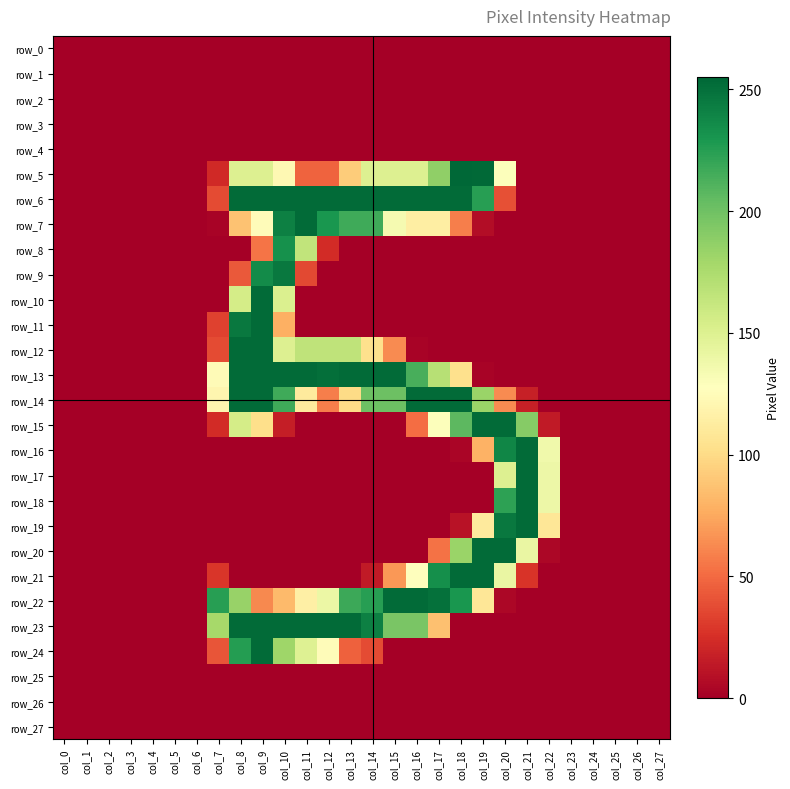

Reading left to right, what are all the values shown in this chart?

row_0: col_0=0	col_1=0	col_2=0	col_3=0	col_4=0	col_5=0	col_6=0	col_7=0	col_8=0	col_9=0	col_10=0	col_11=0	col_12=0	col_13=0	col_14=0	col_15=0	col_16=0	col_17=0	col_18=0	col_19=0	col_20=0	col_21=0	col_22=0	col_23=0	col_24=0	col_25=0	col_26=0	col_27=0
row_1: col_0=0	col_1=0	col_2=0	col_3=0	col_4=0	col_5=0	col_6=0	col_7=0	col_8=0	col_9=0	col_10=0	col_11=0	col_12=0	col_13=0	col_14=0	col_15=0	col_16=0	col_17=0	col_18=0	col_19=0	col_20=0	col_21=0	col_22=0	col_23=0	col_24=0	col_25=0	col_26=0	col_27=0
row_2: col_0=0	col_1=0	col_2=0	col_3=0	col_4=0	col_5=0	col_6=0	col_7=0	col_8=0	col_9=0	col_10=0	col_11=0	col_12=0	col_13=0	col_14=0	col_15=0	col_16=0	col_17=0	col_18=0	col_19=0	col_20=0	col_21=0	col_22=0	col_23=0	col_24=0	col_25=0	col_26=0	col_27=0
row_3: col_0=0	col_1=0	col_2=0	col_3=0	col_4=0	col_5=0	col_6=0	col_7=0	col_8=0	col_9=0	col_10=0	col_11=0	col_12=0	col_13=0	col_14=0	col_15=0	col_16=0	col_17=0	col_18=0	col_19=0	col_20=0	col_21=0	col_22=0	col_23=0	col_24=0	col_25=0	col_26=0	col_27=0
row_4: col_0=0	col_1=0	col_2=0	col_3=0	col_4=0	col_5=0	col_6=0	col_7=0	col_8=0	col_9=0	col_10=0	col_11=0	col_12=0	col_13=0	col_14=0	col_15=0	col_16=0	col_17=0	col_18=0	col_19=0	col_20=0	col_21=0	col_22=0	col_23=0	col_24=0	col_25=0	col_26=0	col_27=0
row_5: col_0=0	col_1=0	col_2=0	col_3=0	col_4=0	col_5=0	col_6=0	col_7=22	col_8=150	col_9=150	col_10=122	col_11=47	col_12=47	col_13=92	col_14=150	col_15=150	col_16=150	col_17=187	col_18=255	col_19=254	col_20=129	col_21=0	col_22=0	col_23=0	col_24=0	col_25=0	col_26=0	col_27=0
row_6: col_0=0	col_1=0	col_2=0	col_3=0	col_4=0	col_5=0	col_6=0	col_7=37	col_8=253	col_9=253	col_10=253	col_11=253	col_12=253	col_13=253	col_14=253	col_15=253	col_16=253	col_17=253	col_18=253	col_19=225	col_20=39	col_21=0	col_22=0	col_23=0	col_24=0	col_25=0	col_26=0	col_27=0
row_7: col_0=0	col_1=0	col_2=0	col_3=0	col_4=0	col_5=0	col_6=0	col_7=2	col_8=87	col_9=125	col_10=242	col_11=253	col_12=230	col_13=217	col_14=217	col_15=134	col_16=114	col_17=114	col_18=58	col_19=7	col_20=0	col_21=0	col_22=0	col_23=0	col_24=0	col_25=0	col_26=0	col_27=0
row_8: col_0=0	col_1=0	col_2=0	col_3=0	col_4=0	col_5=0	col_6=0	col_7=0	col_8=0	col_9=54	col_10=233	col_11=165	col_12=23	col_13=0	col_14=0	col_15=0	col_16=0	col_17=0	col_18=0	col_19=0	col_20=0	col_21=0	col_22=0	col_23=0	col_24=0	col_25=0	col_26=0	col_27=0
row_9: col_0=0	col_1=0	col_2=0	col_3=0	col_4=0	col_5=0	col_6=0	col_7=0	col_8=43	col_9=236	col_10=246	col_11=36	col_12=0	col_13=0	col_14=0	col_15=0	col_16=0	col_17=0	col_18=0	col_19=0	col_20=0	col_21=0	col_22=0	col_23=0	col_24=0	col_25=0	col_26=0	col_27=0
row_10: col_0=0	col_1=0	col_2=0	col_3=0	col_4=0	col_5=0	col_6=0	col_7=0	col_8=155	col_9=253	col_10=151	col_11=0	col_12=0	col_13=0	col_14=0	col_15=0	col_16=0	col_17=0	col_18=0	col_19=0	col_20=0	col_21=0	col_22=0	col_23=0	col_24=0	col_25=0	col_26=0	col_27=0
row_11: col_0=0	col_1=0	col_2=0	col_3=0	col_4=0	col_5=0	col_6=0	col_7=33	col_8=246	col_9=253	col_10=78	col_11=0	col_12=0	col_13=0	col_14=0	col_15=0	col_16=0	col_17=0	col_18=0	col_19=0	col_20=0	col_21=0	col_22=0	col_23=0	col_24=0	col_25=0	col_26=0	col_27=0
row_12: col_0=0	col_1=0	col_2=0	col_3=0	col_4=0	col_5=0	col_6=0	col_7=37	col_8=253	col_9=253	col_10=150	col_11=166	col_12=166	col_13=166	col_14=103	col_15=63	col_16=2	col_17=0	col_18=0	col_19=0	col_20=0	col_21=0	col_22=0	col_23=0	col_24=0	col_25=0	col_26=0	col_27=0
row_13: col_0=0	col_1=0	col_2=0	col_3=0	col_4=0	col_5=0	col_6=0	col_7=124	col_8=253	col_9=253	col_10=253	col_11=253	col_12=251	col_13=253	col_14=253	col_15=253	col_16=214	col_17=170	col_18=103	col_19=2	col_20=0	col_21=0	col_22=0	col_23=0	col_24=0	col_25=0	col_26=0	col_27=0
row_14: col_0=0	col_1=0	col_2=0	col_3=0	col_4=0	col_5=0	col_6=0	col_7=120	col_8=253	col_9=253	col_10=217	col_11=111	col_12=58	col_13=100	col_14=201	col_15=201	col_16=253	col_17=253	col_18=253	col_19=183	col_20=63	col_21=17	col_22=0	col_23=0	col_24=0	col_25=0	col_26=0	col_27=0
row_15: col_0=0	col_1=0	col_2=0	col_3=0	col_4=0	col_5=0	col_6=0	col_7=23	col_8=155	col_9=102	col_10=16	col_11=0	col_12=0	col_13=0	col_14=0	col_15=0	col_16=51	col_17=129	col_18=207	col_19=253	col_20=253	col_21=191	col_22=14	col_23=0	col_24=0	col_25=0	col_26=0	col_27=0
row_16: col_0=0	col_1=0	col_2=0	col_3=0	col_4=0	col_5=0	col_6=0	col_7=0	col_8=0	col_9=0	col_10=0	col_11=0	col_12=0	col_13=0	col_14=0	col_15=0	col_16=0	col_17=0	col_18=3	col_19=79	col_20=239	col_21=253	col_22=137	col_23=0	col_24=0	col_25=0	col_26=0	col_27=0
row_17: col_0=0	col_1=0	col_2=0	col_3=0	col_4=0	col_5=0	col_6=0	col_7=0	col_8=0	col_9=0	col_10=0	col_11=0	col_12=0	col_13=0	col_14=0	col_15=0	col_16=0	col_17=0	col_18=0	col_19=0	col_20=150	col_21=253	col_22=139	col_23=0	col_24=0	col_25=0	col_26=0	col_27=0
row_18: col_0=0	col_1=0	col_2=0	col_3=0	col_4=0	col_5=0	col_6=0	col_7=0	col_8=0	col_9=0	col_10=0	col_11=0	col_12=0	col_13=0	col_14=0	col_15=0	col_16=0	col_17=0	col_18=0	col_19=0	col_20=223	col_21=253	col_22=139	col_23=0	col_24=0	col_25=0	col_26=0	col_27=0
row_19: col_0=0	col_1=0	col_2=0	col_3=0	col_4=0	col_5=0	col_6=0	col_7=0	col_8=0	col_9=0	col_10=0	col_11=0	col_12=0	col_13=0	col_14=0	col_15=0	col_16=0	col_17=0	col_18=10	col_19=111	col_20=246	col_21=253	col_22=108	col_23=0	col_24=0	col_25=0	col_26=0	col_27=0
row_20: col_0=0	col_1=0	col_2=0	col_3=0	col_4=0	col_5=0	col_6=0	col_7=0	col_8=0	col_9=0	col_10=0	col_11=0	col_12=0	col_13=0	col_14=0	col_15=0	col_16=0	col_17=53	col_18=183	col_19=253	col_20=253	col_21=141	col_22=4	col_23=0	col_24=0	col_25=0	col_26=0	col_27=0
row_21: col_0=0	col_1=0	col_2=0	col_3=0	col_4=0	col_5=0	col_6=0	col_7=28	col_8=0	col_9=0	col_10=0	col_11=0	col_12=0	col_13=0	col_14=14	col_15=68	col_16=128	col_17=234	col_18=253	col_19=253	col_20=141	col_21=27	col_22=0	col_23=0	col_24=0	col_25=0	col_26=0	col_27=0
row_22: col_0=0	col_1=0	col_2=0	col_3=0	col_4=0	col_5=0	col_6=0	col_7=225	col_8=184	col_9=62	col_10=83	col_11=115	col_12=140	col_13=218	col_14=225	col_15=253	col_16=253	col_17=250	col_18=230	col_19=108	col_20=4	col_21=0	col_22=0	col_23=0	col_24=0	col_25=0	col_26=0	col_27=0
row_23: col_0=0	col_1=0	col_2=0	col_3=0	col_4=0	col_5=0	col_6=0	col_7=178	col_8=253	col_9=253	col_10=253	col_11=253	col_12=253	col_13=253	col_14=242	col_15=196	col_16=196	col_17=86	col_18=0	col_19=0	col_20=0	col_21=0	col_22=0	col_23=0	col_24=0	col_25=0	col_26=0	col_27=0
row_24: col_0=0	col_1=0	col_2=0	col_3=0	col_4=0	col_5=0	col_6=0	col_7=41	col_8=226	col_9=253	col_10=181	col_11=149	col_12=125	col_13=46	col_14=37	col_15=0	col_16=0	col_17=0	col_18=0	col_19=0	col_20=0	col_21=0	col_22=0	col_23=0	col_24=0	col_25=0	col_26=0	col_27=0
row_25: col_0=0	col_1=0	col_2=0	col_3=0	col_4=0	col_5=0	col_6=0	col_7=0	col_8=0	col_9=0	col_10=0	col_11=0	col_12=0	col_13=0	col_14=0	col_15=0	col_16=0	col_17=0	col_18=0	col_19=0	col_20=0	col_21=0	col_22=0	col_23=0	col_24=0	col_25=0	col_26=0	col_27=0
row_26: col_0=0	col_1=0	col_2=0	col_3=0	col_4=0	col_5=0	col_6=0	col_7=0	col_8=0	col_9=0	col_10=0	col_11=0	col_12=0	col_13=0	col_14=0	col_15=0	col_16=0	col_17=0	col_18=0	col_19=0	col_20=0	col_21=0	col_22=0	col_23=0	col_24=0	col_25=0	col_26=0	col_27=0
row_27: col_0=0	col_1=0	col_2=0	col_3=0	col_4=0	col_5=0	col_6=0	col_7=0	col_8=0	col_9=0	col_10=0	col_11=0	col_12=0	col_13=0	col_14=0	col_15=0	col_16=0	col_17=0	col_18=0	col_19=0	col_20=0	col_21=0	col_22=0	col_23=0	col_24=0	col_25=0	col_26=0	col_27=0